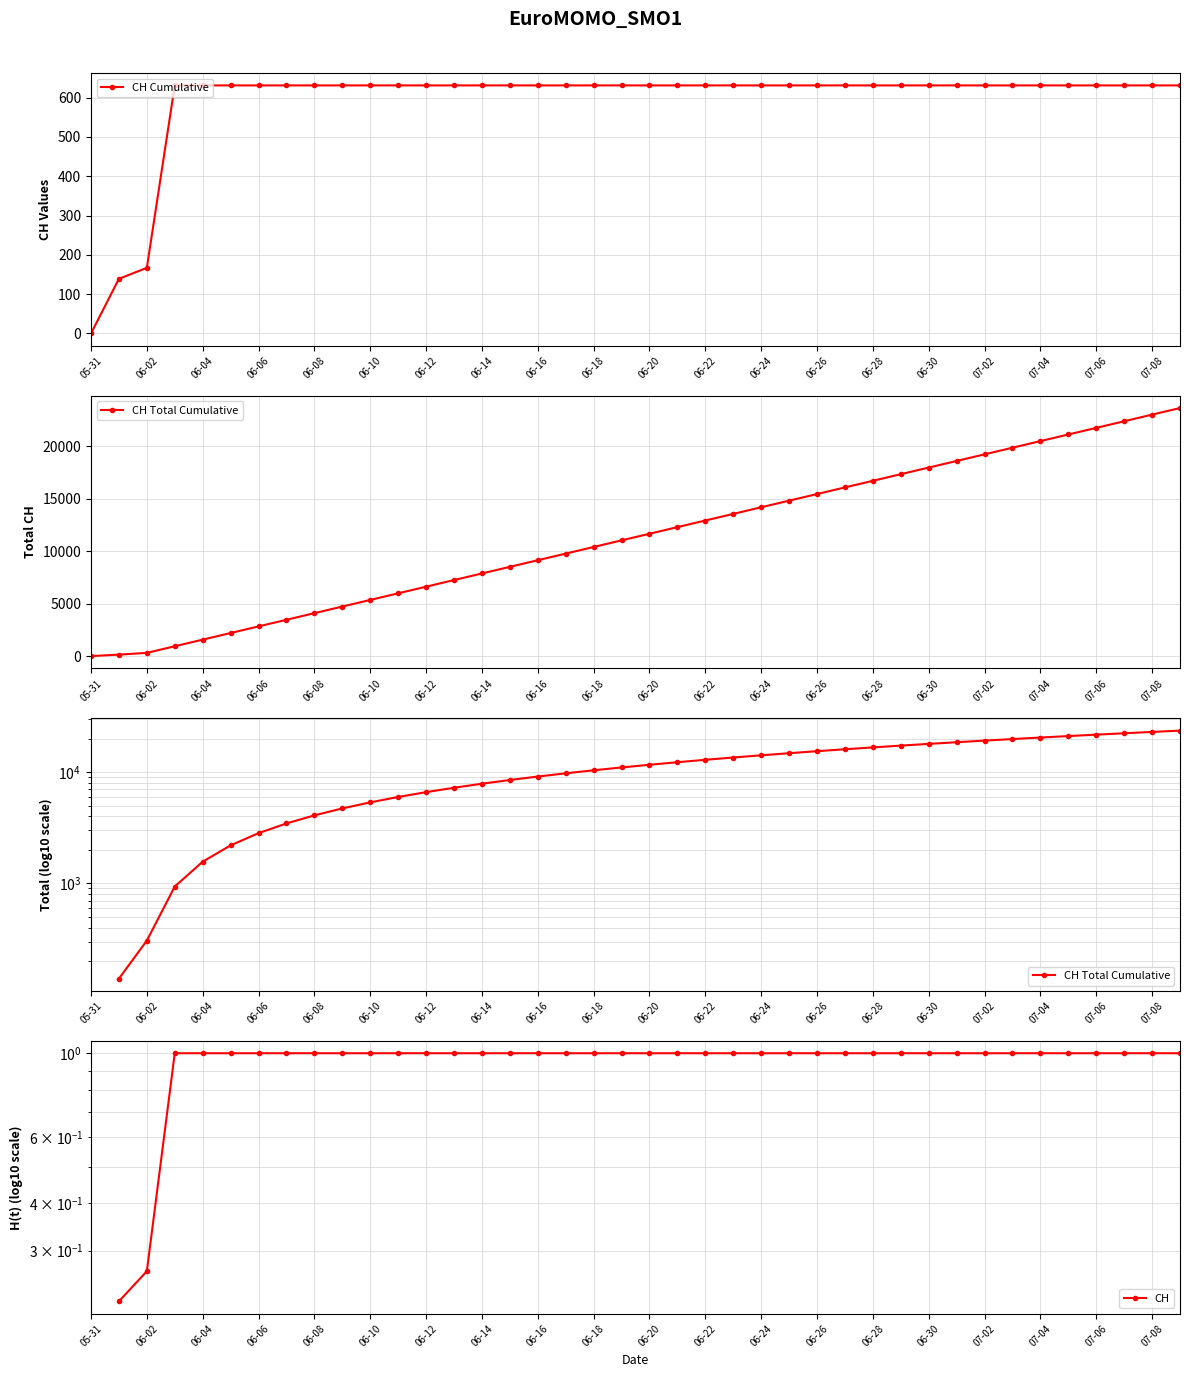

Which category has the lowest value in the CH Cumulative series?

05-31